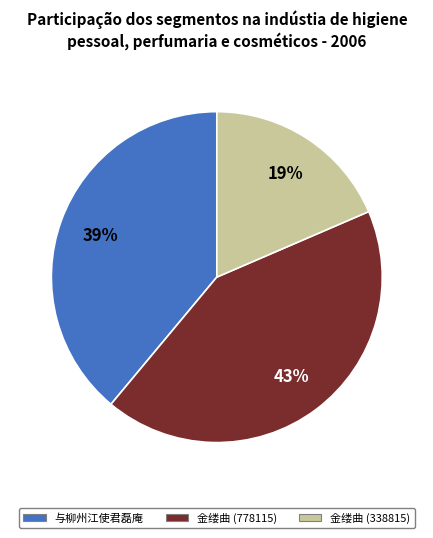

Combined, do 金缕曲 (778115) and 金缕曲 (338815) account for over 50%?

Yes